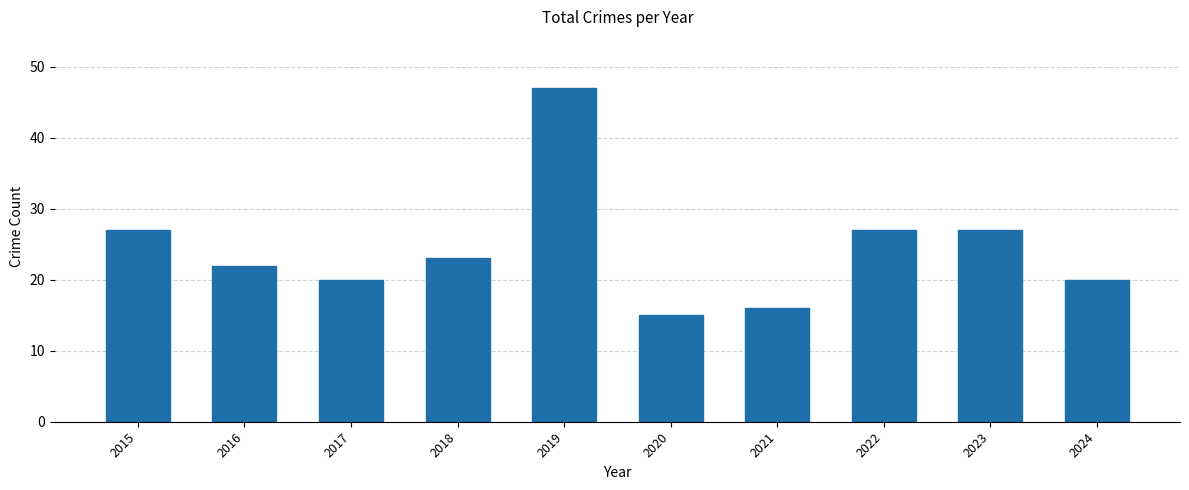

At which label does the data first exceed 23?

2015